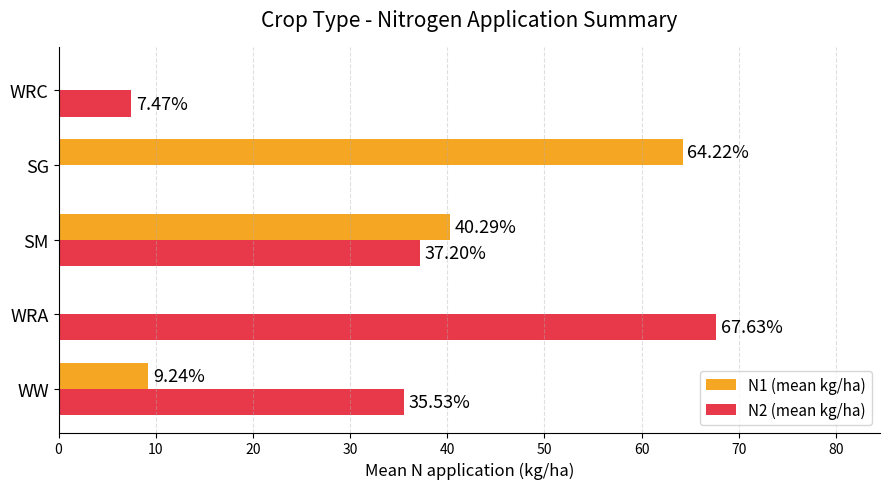

Which series has the largest total across all categories?

N2 (mean kg/ha)